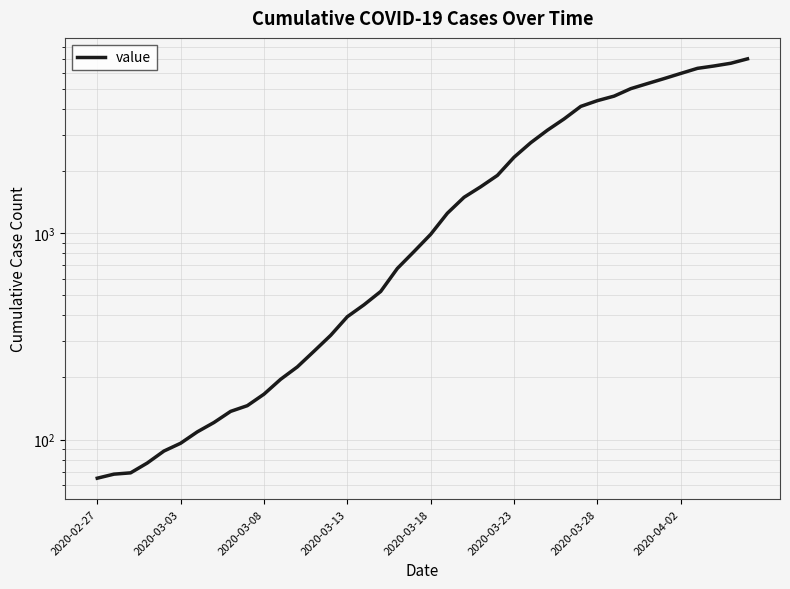

How many data points are above 988?

19